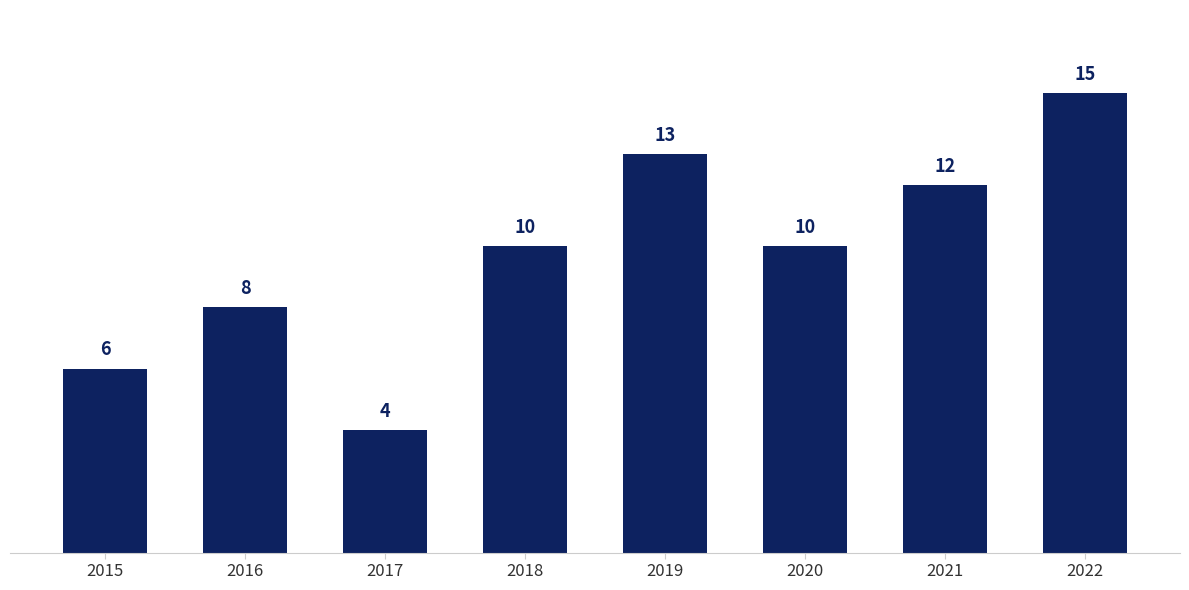

Read the value at 2020.

10